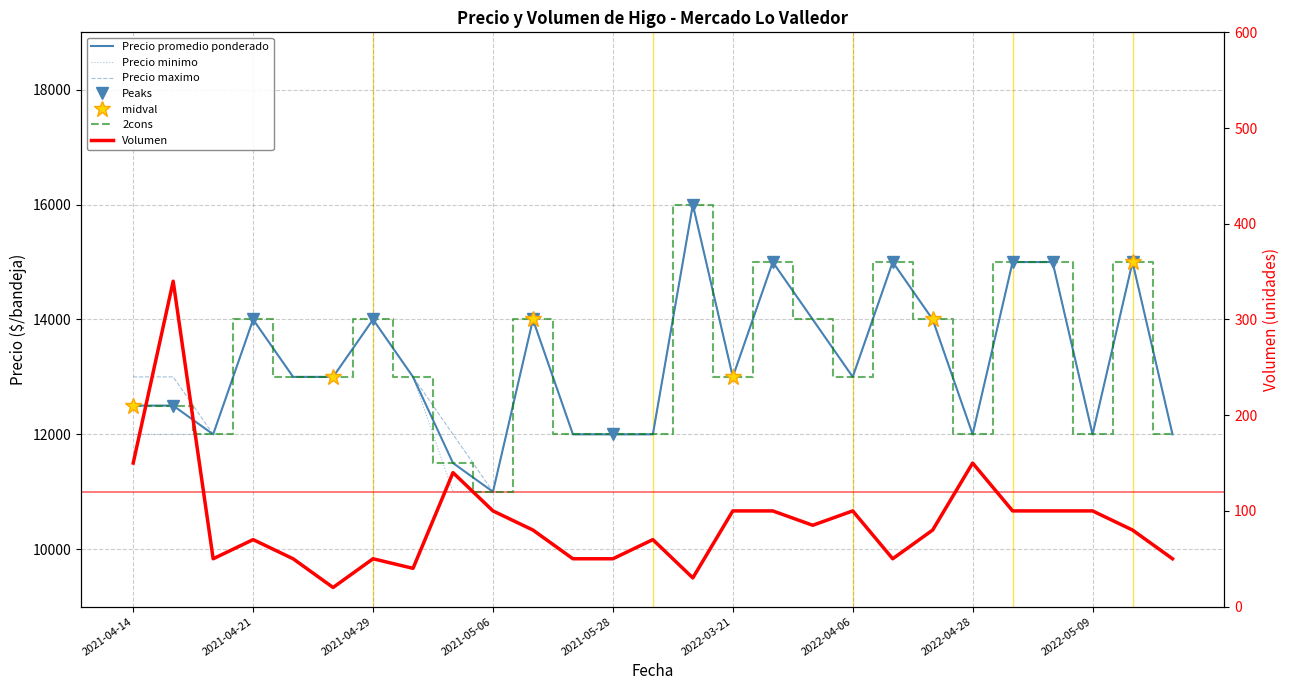

True or false: Precio minimo and Precio promedio ponderado intersect in this chart.

False